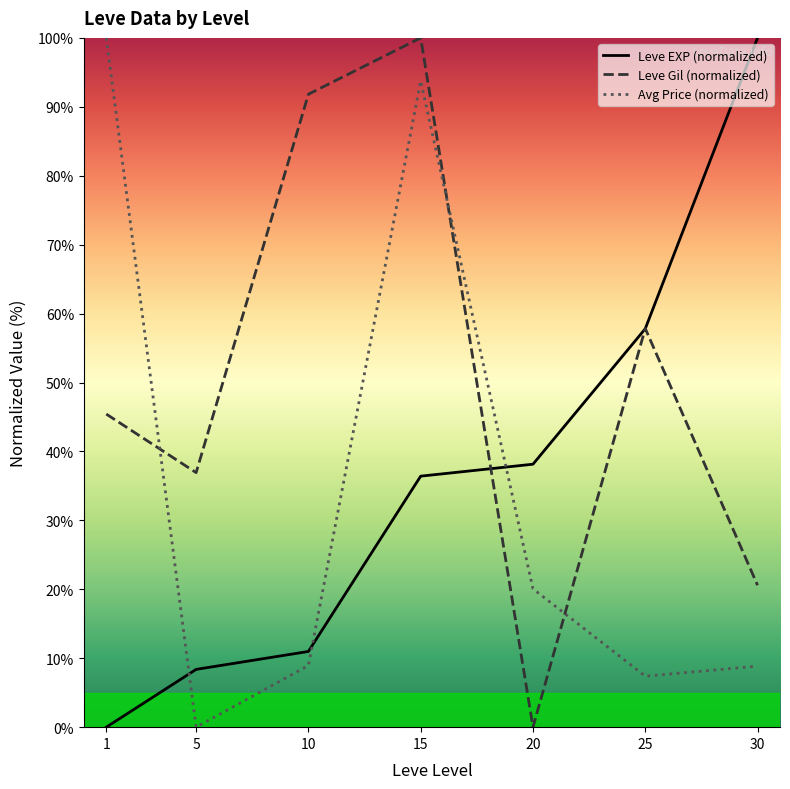

What is the sum of the Leve Gil (normalized) values at 5 and 1?

82.4